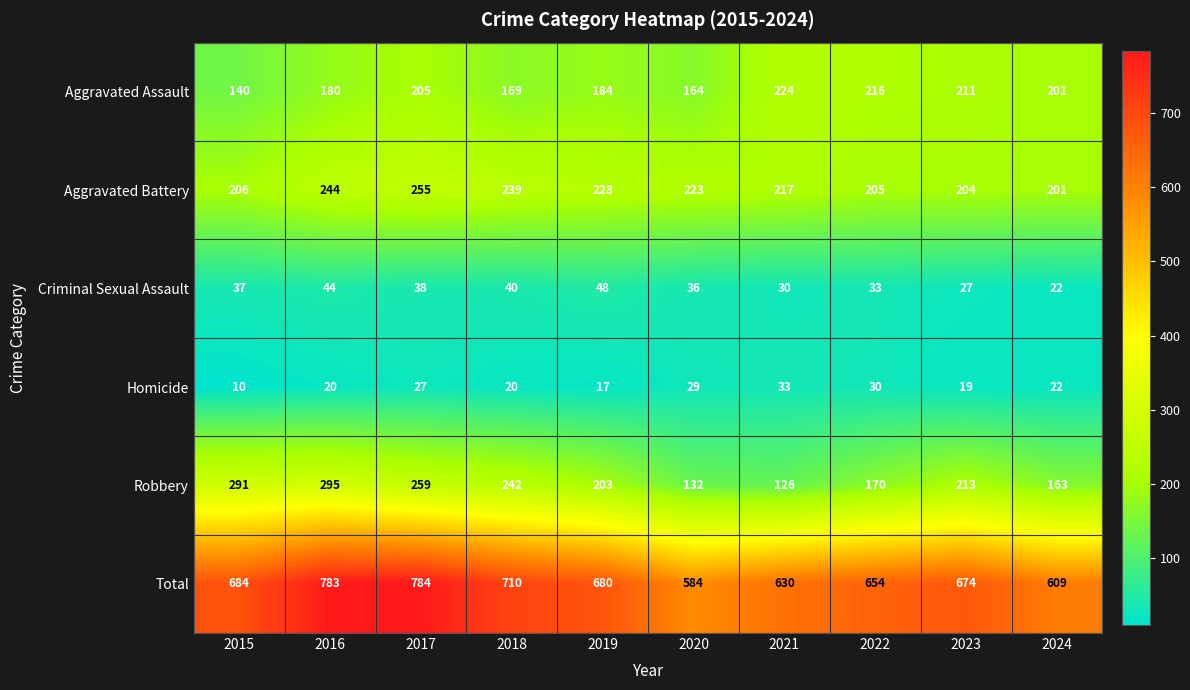

Rank the series at 2022 from lowest to highest value.

Homicide, Criminal Sexual Assault, Robbery, Aggravated Battery, Aggravated Assault, Total